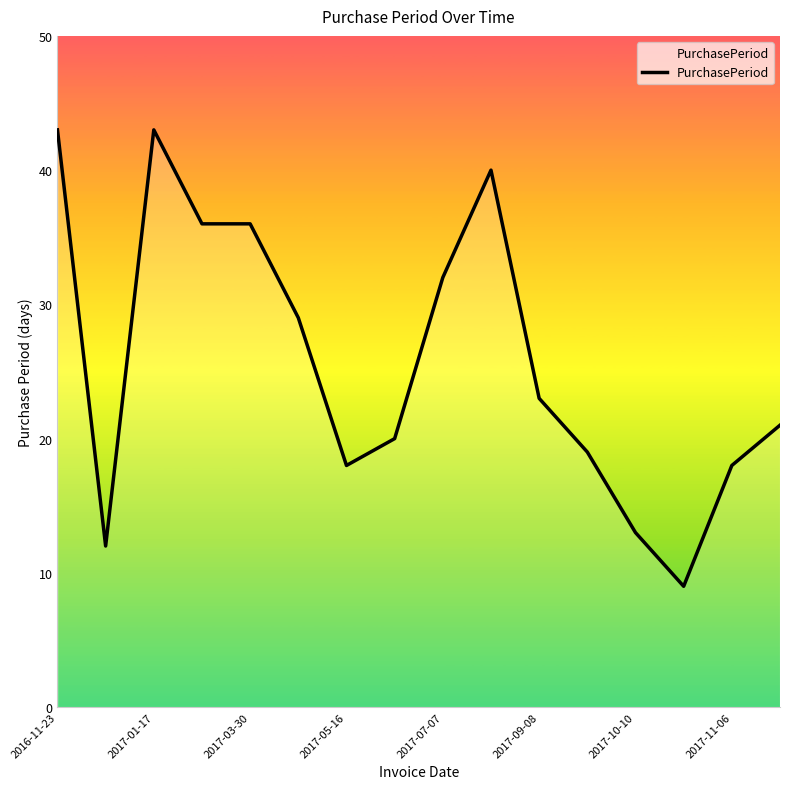

Reading left to right, what are all the values shown in this chart?

43	12	43	36	36	29	18	20	32	40	23	19	13	9	18	21